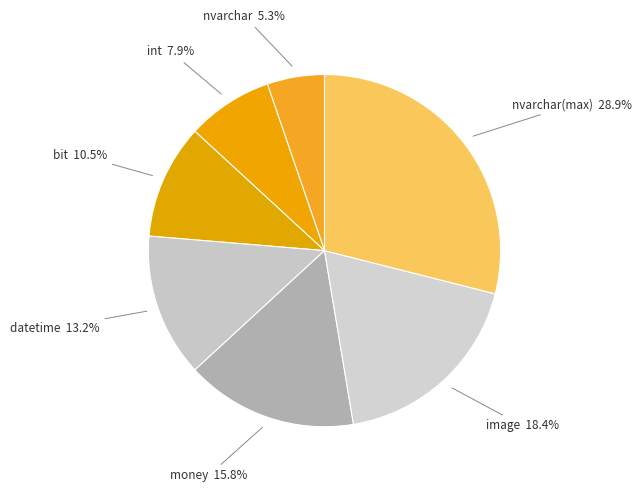

Does bit account for over 50% of the chart?

No